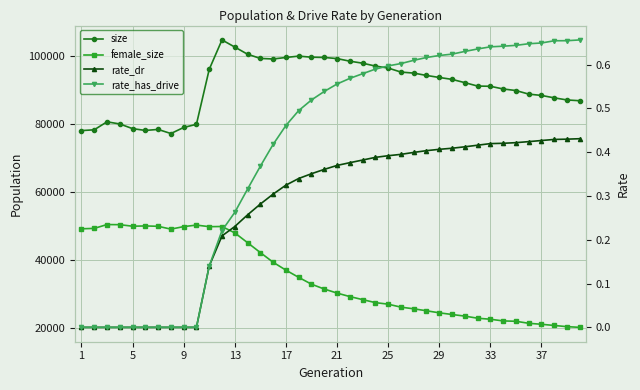

Which category has the lowest value across all series?

1